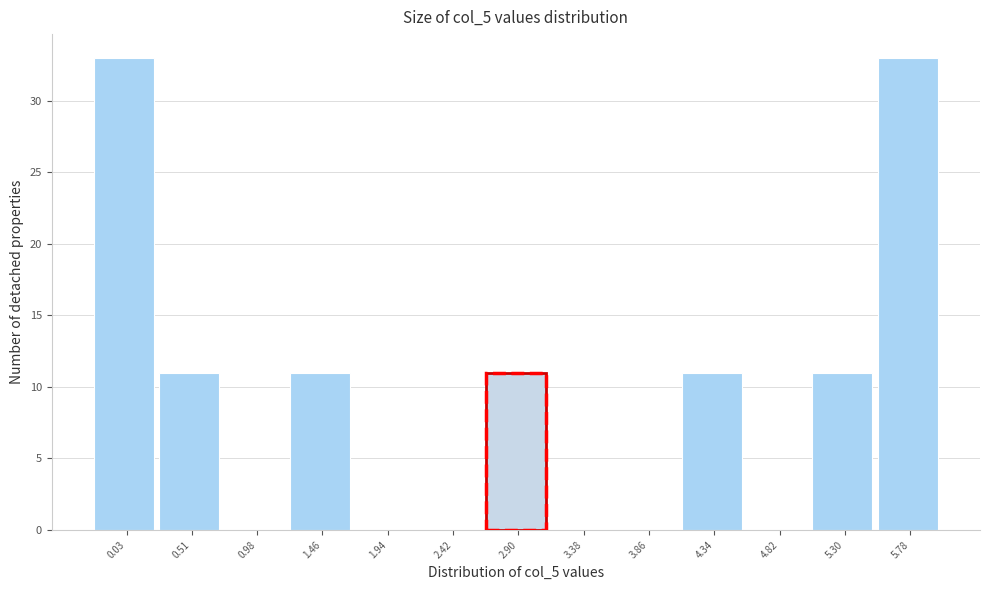

Reading left to right, extract all data points from this chart.

0.03=33	0.51=11	0.98=0	1.46=11	1.94=0	2.42=0	2.90=11	3.38=0	3.86=0	4.34=11	4.82=0	5.30=11	5.78=33